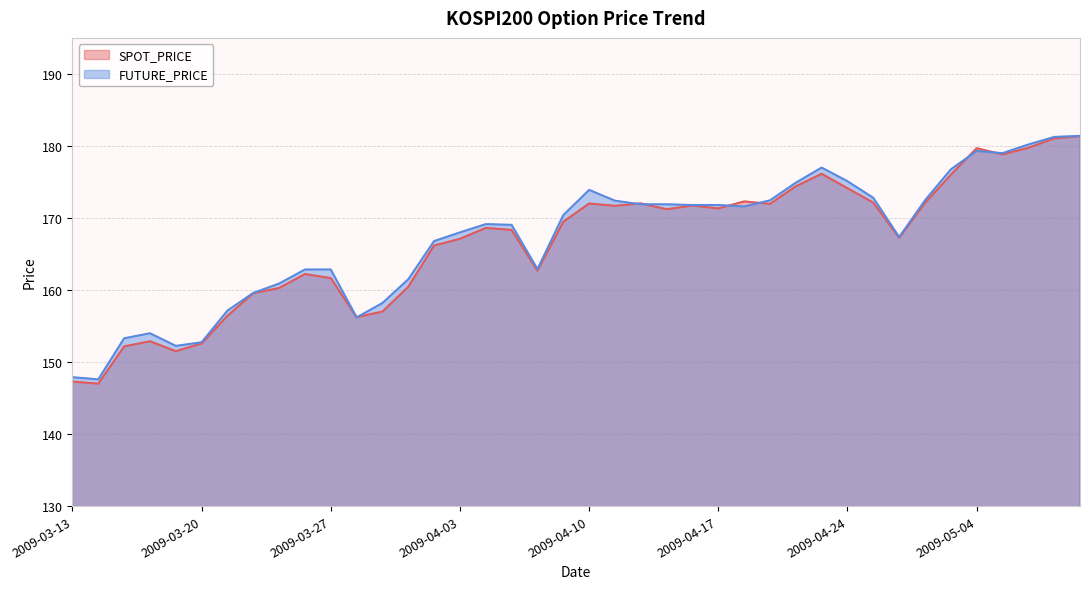

Where is the first local maximum for SPOT_PRICE?

2009-03-18